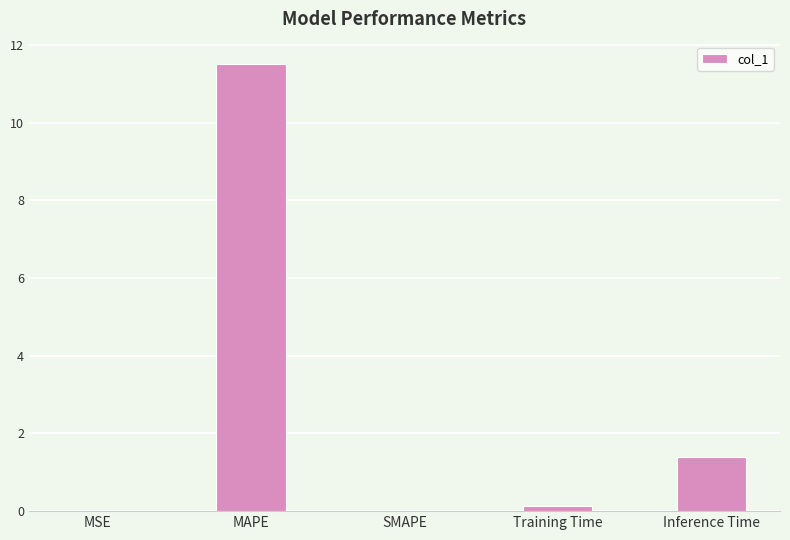

Which category has the highest value across all series?

MAPE